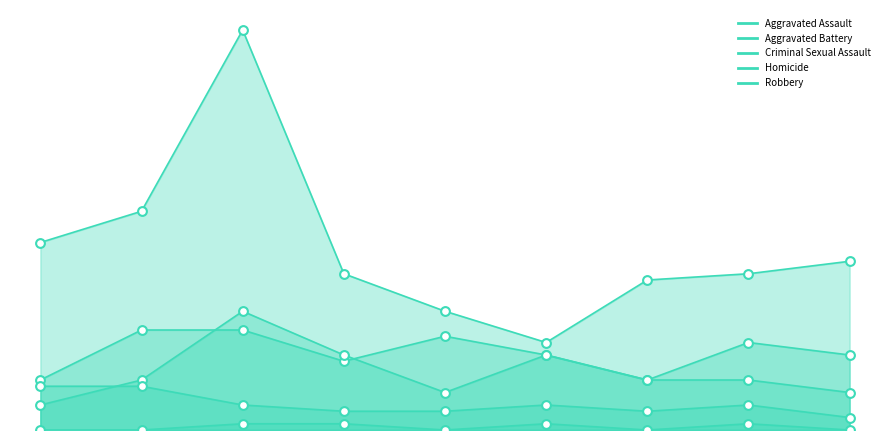

Which series has the widest spread of Y values?

Robbery